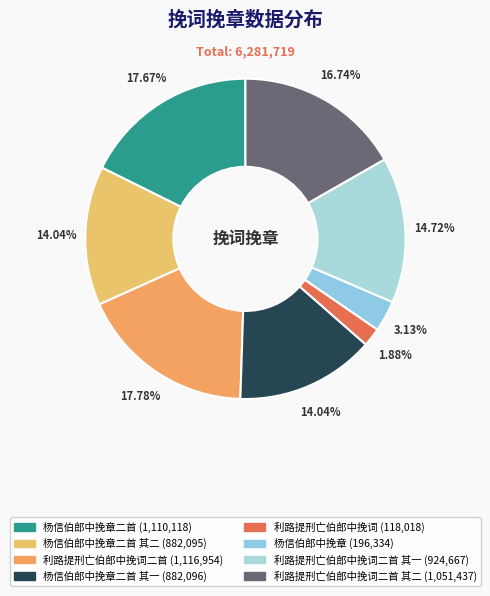

To the nearest percent, what is the average slice percentage?

12%